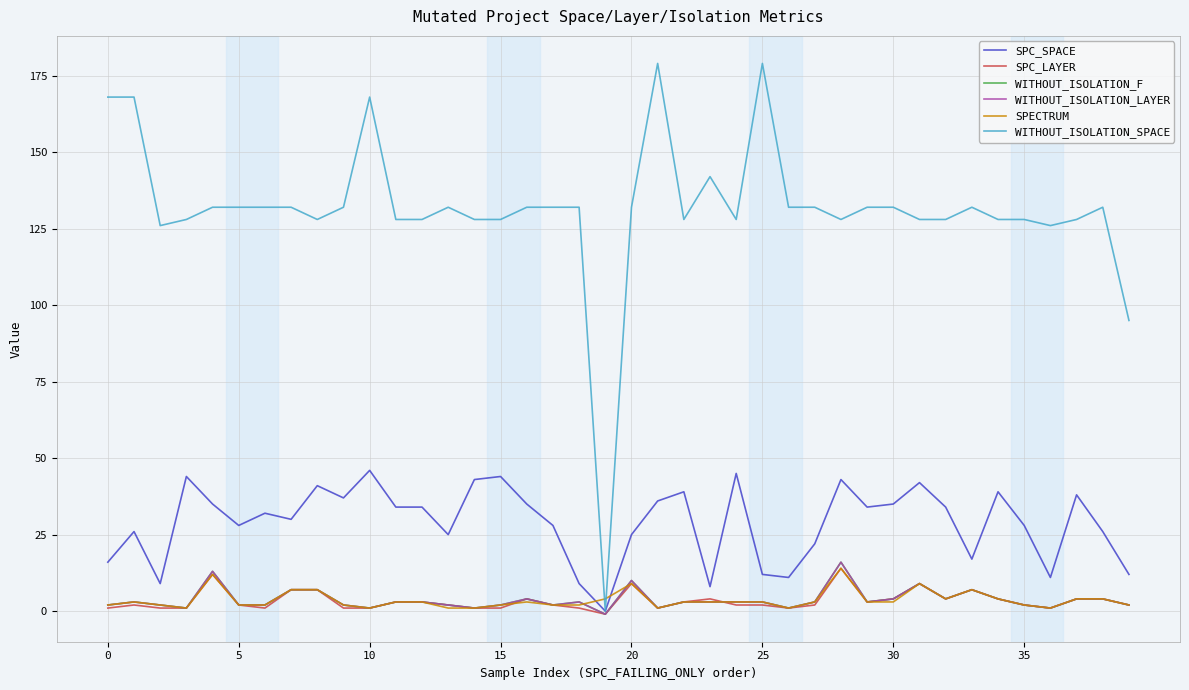

Does the chart display data point markers on the line(s)?

No